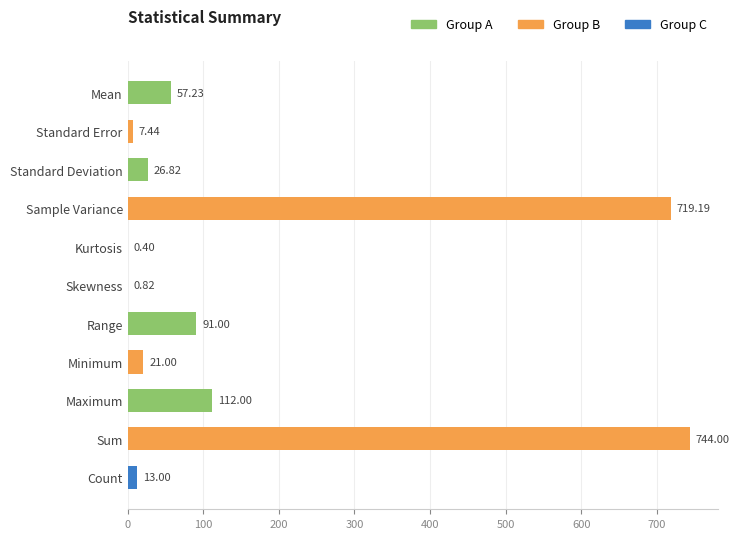

At which category does the chart reach its peak across all series?

Sum